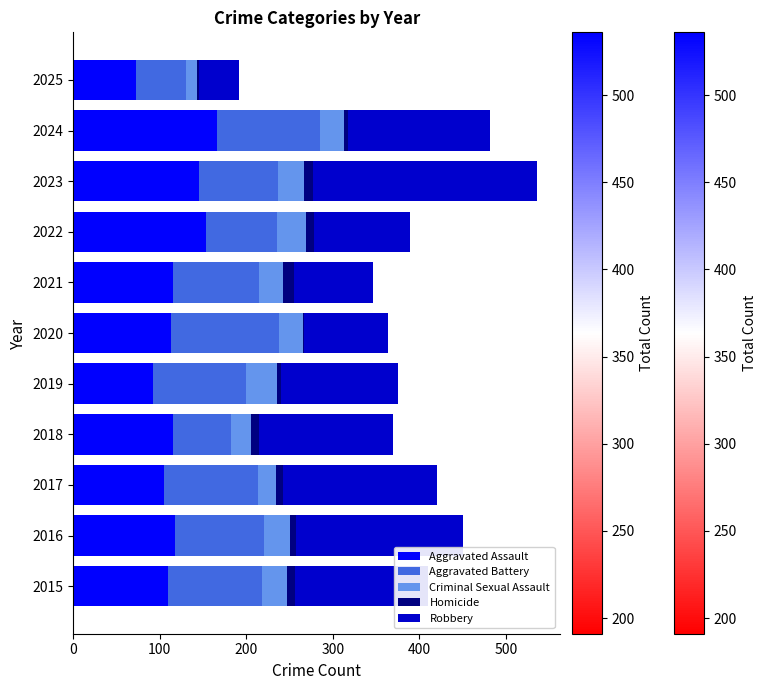

What is the sum of all Aggravated Assault values?

1305